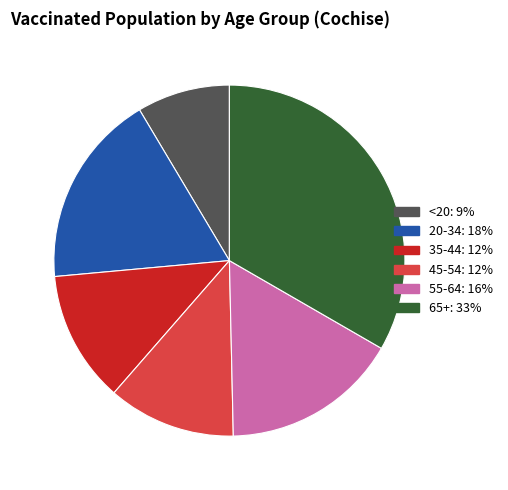

Is it true that 20-34 is 27% of the pie?

False